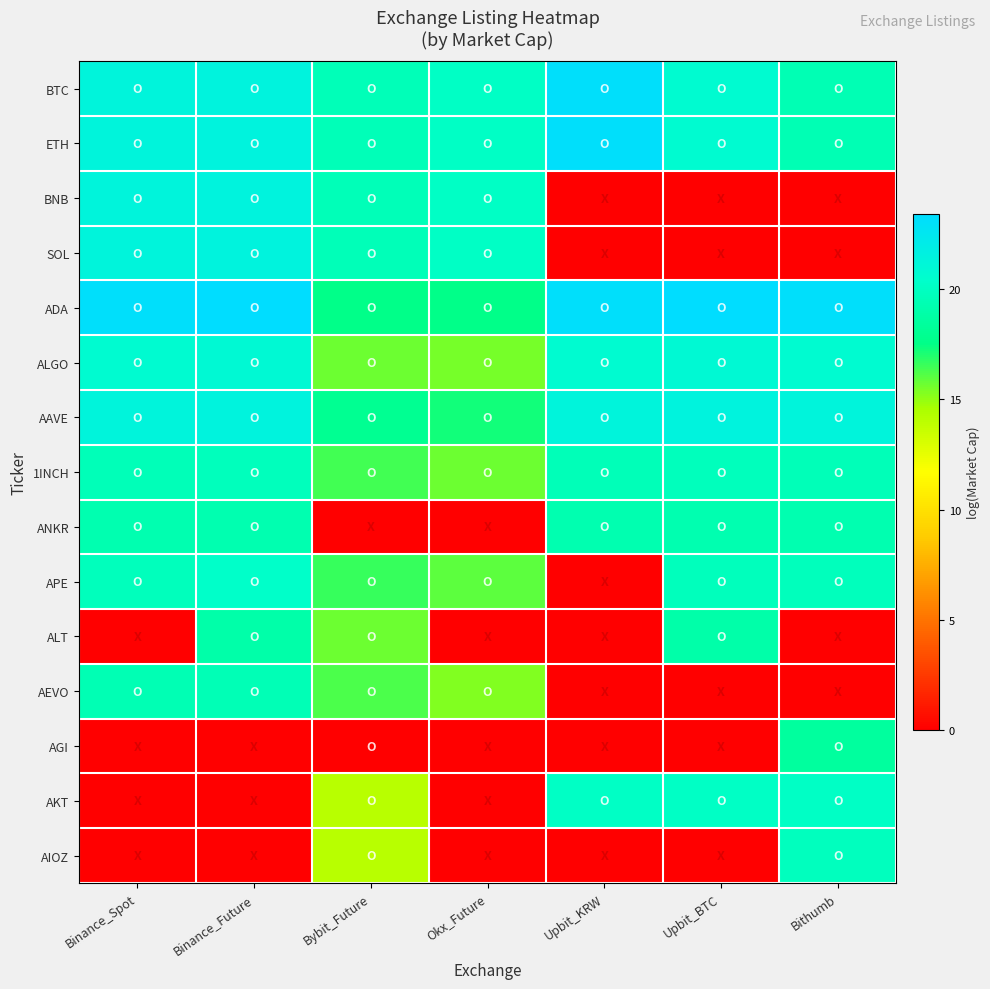

At Bybit_Future, list the series in order from smallest to largest.

ANKR, AGI, AIOZ, AKT, ALT, ALGO, AEVO, 1INCH, APE, ADA, AAVE, BTC, ETH, BNB, SOL